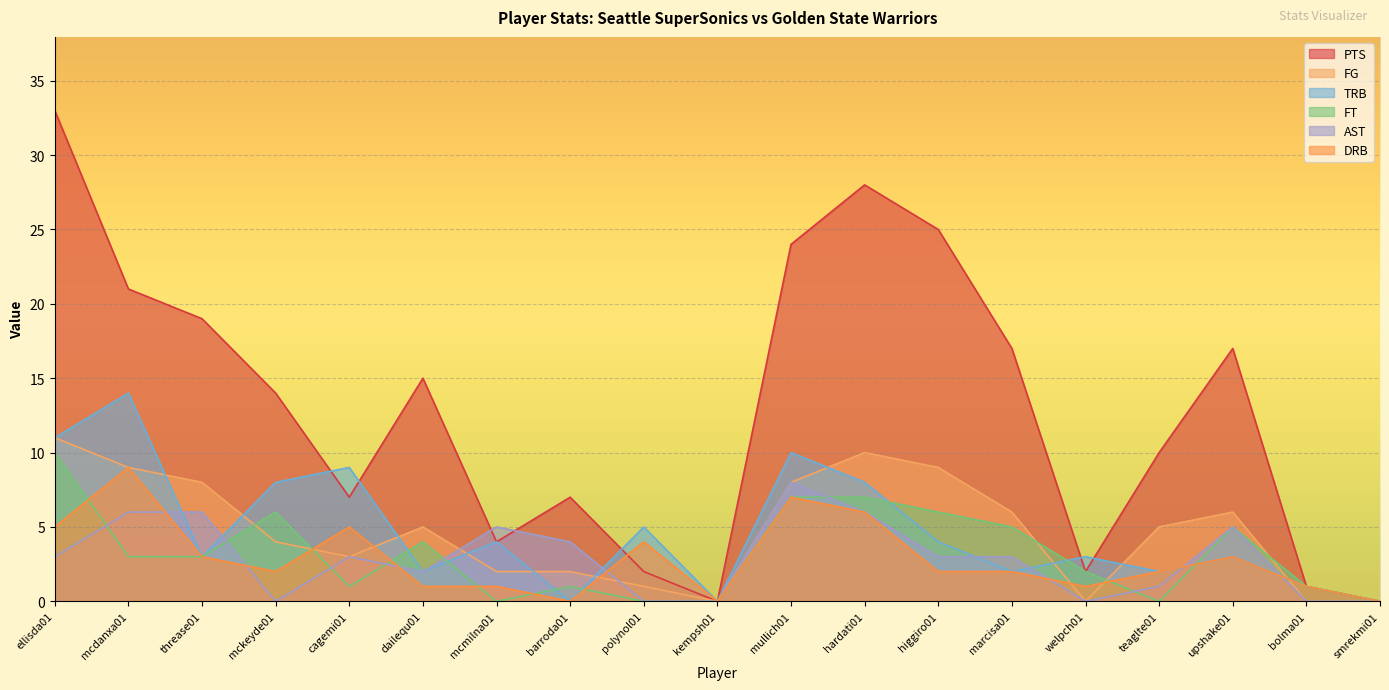

How many distinct data groups are displayed?

6